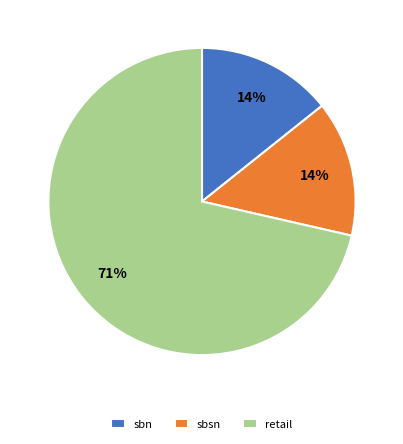

To the nearest percent, what is the combined percentage of retail and sbsn?

86%